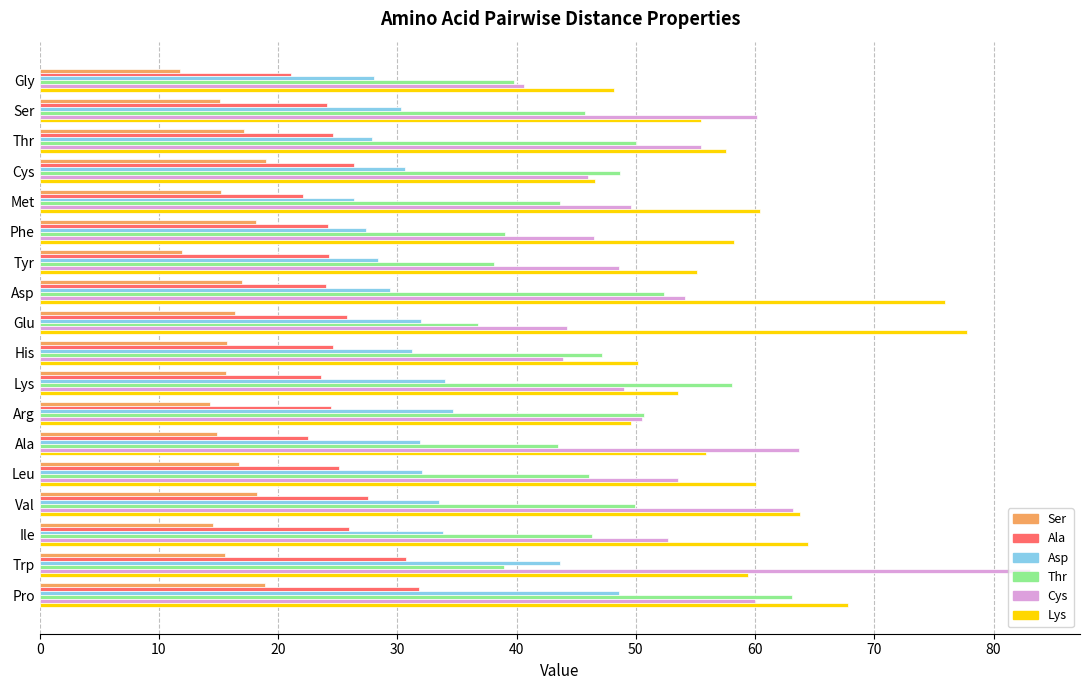

What is the difference between the Asp values at Trp and Ser?

13.3